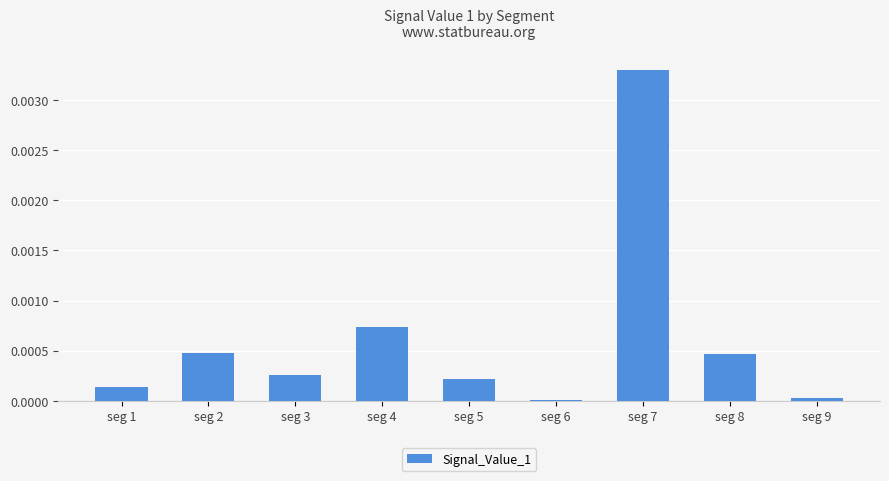

Which has a higher value, seg 8 or seg 4?

seg 4